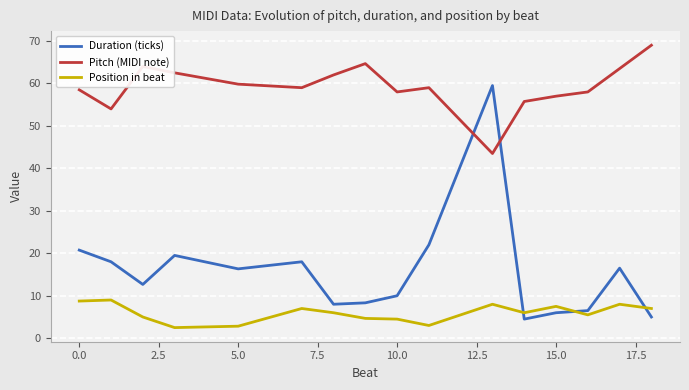

True or false: Pitch (MIDI note) and Position in beat intersect in this chart.

False